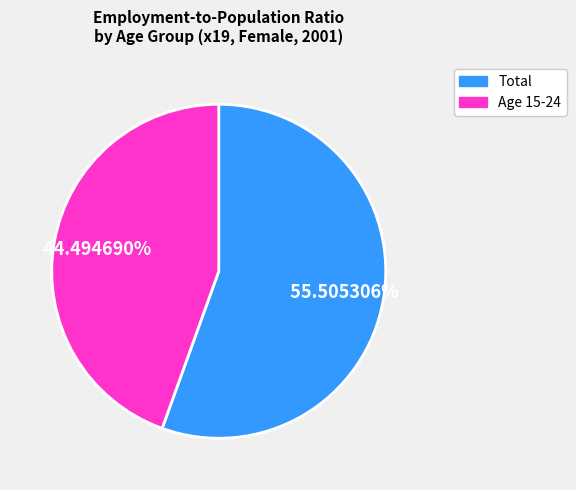

Does any single category account for the majority?

Yes